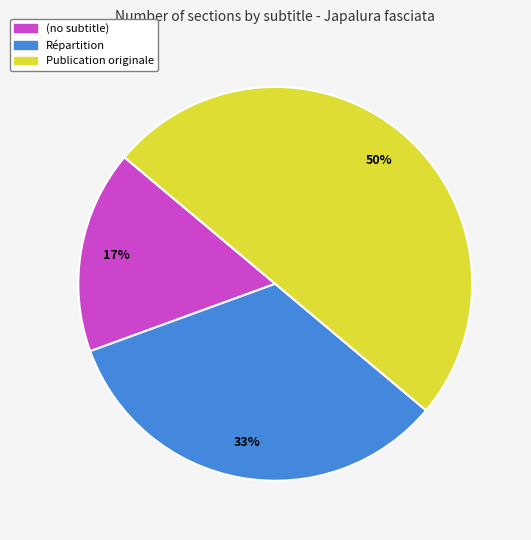

Which slice is the smallest?

(no subtitle)